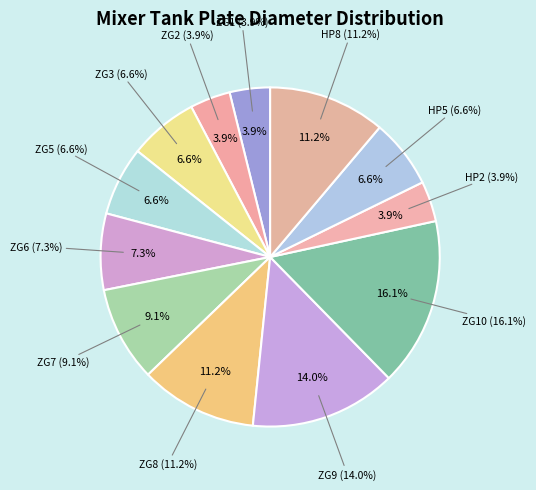

Count the number of slices in the pie.

12